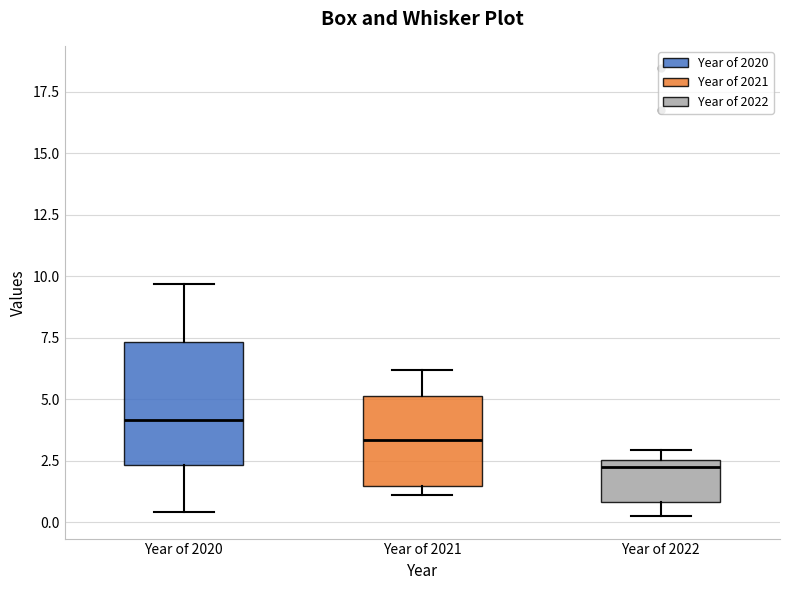

Reading left to right, transcribe this box plot: for each box, give where its median line is, the range the box spans, and where its two whiskers end, as read against the y-axis. The values are not printed on the chart, so give them approximately, as read against the axis.

Year of 2020: median 4.0, box 2.5 to 7.5, whiskers 0.5 to 9.5
Year of 2021: median 3.5, box 1.5 to 5.0, whiskers 1.0 to 6.0
Year of 2022: median 2.0, box 1.0 to 2.5, whiskers 0.5 to 3.0